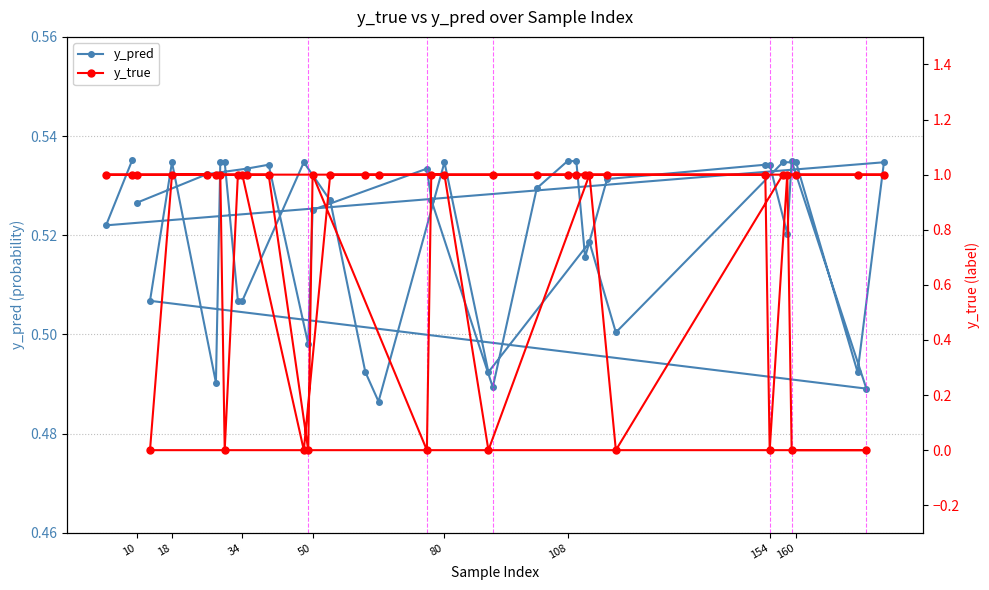

How many y_pred values are between 0 and 1?

40